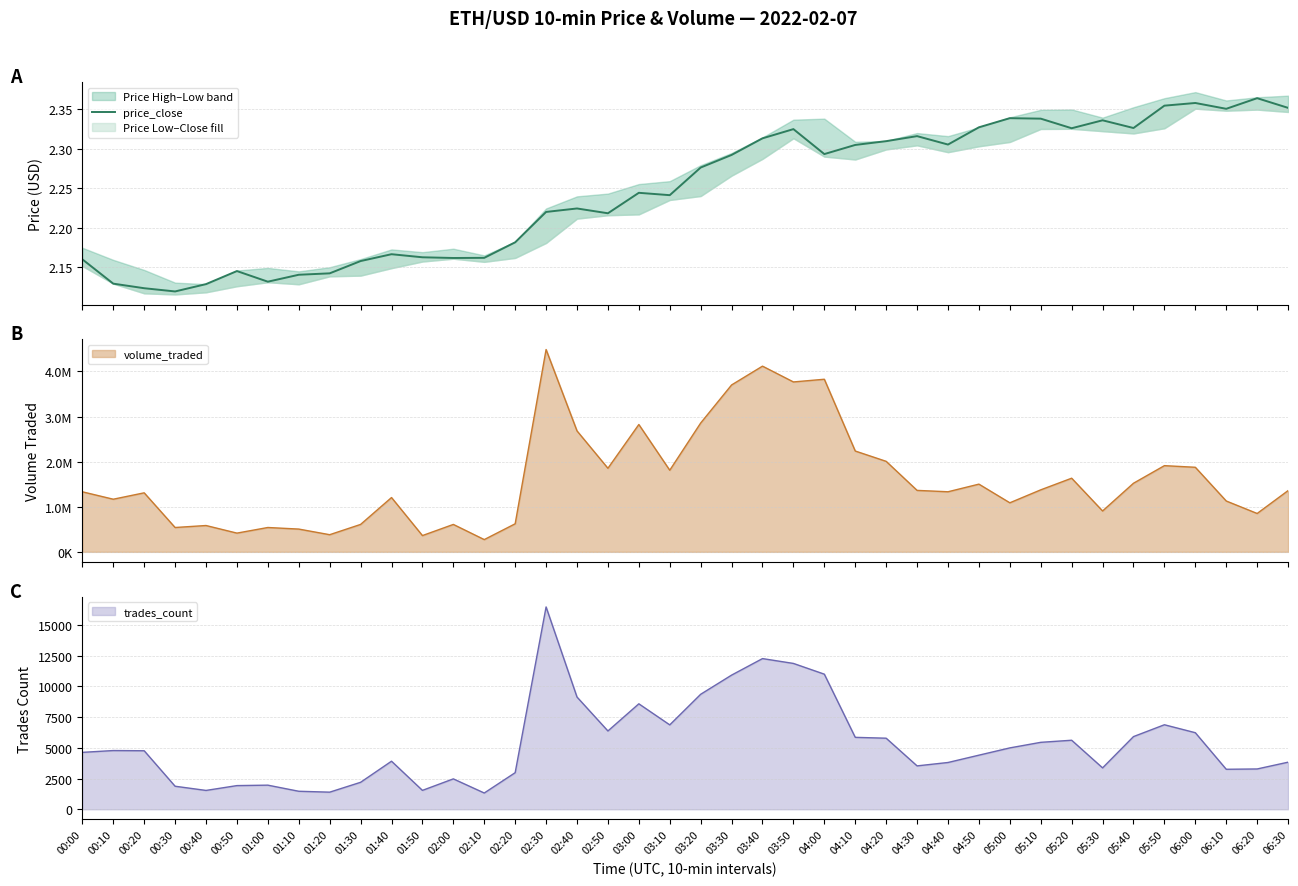

What is the greatest value displayed?

2.4